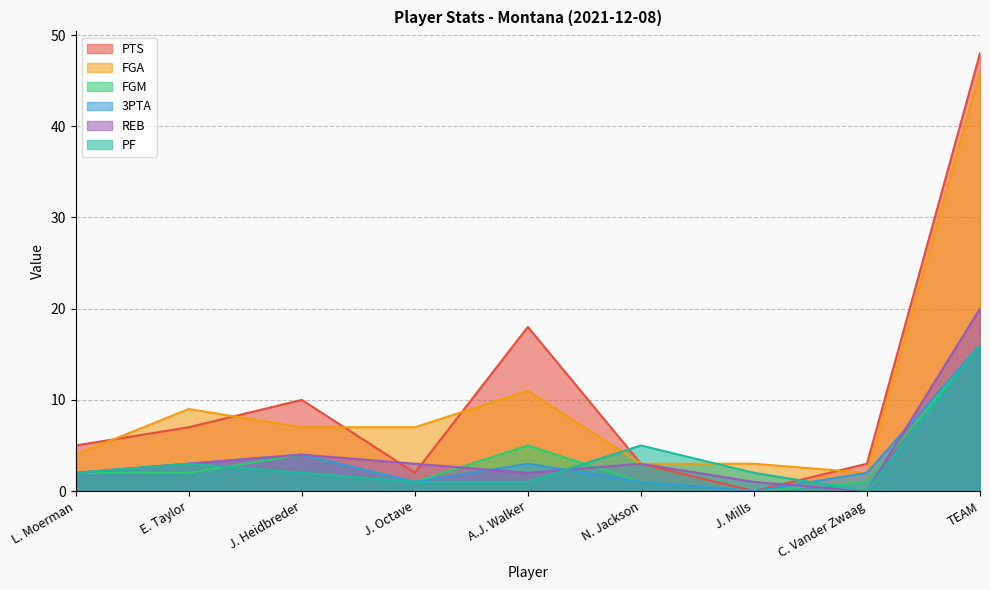

What is the sum of all REB values?

38